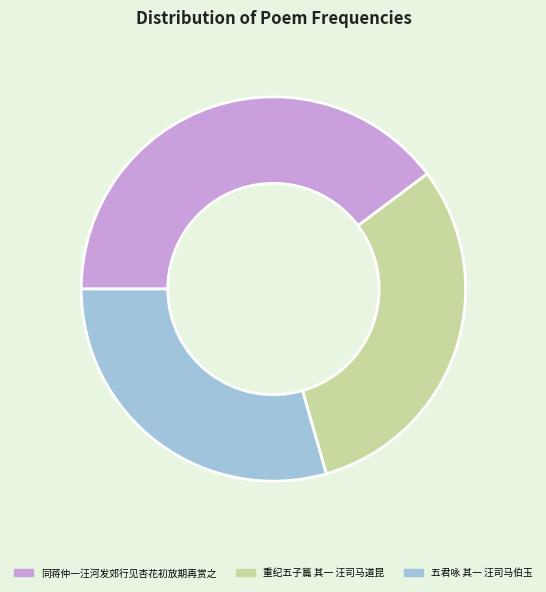

Approximately how many times larger is the value at 同蒋仲一汪河发郊行见杏花初放期再赏之 compared to 重纪五子篇 其一 汪司马道昆?

1.3